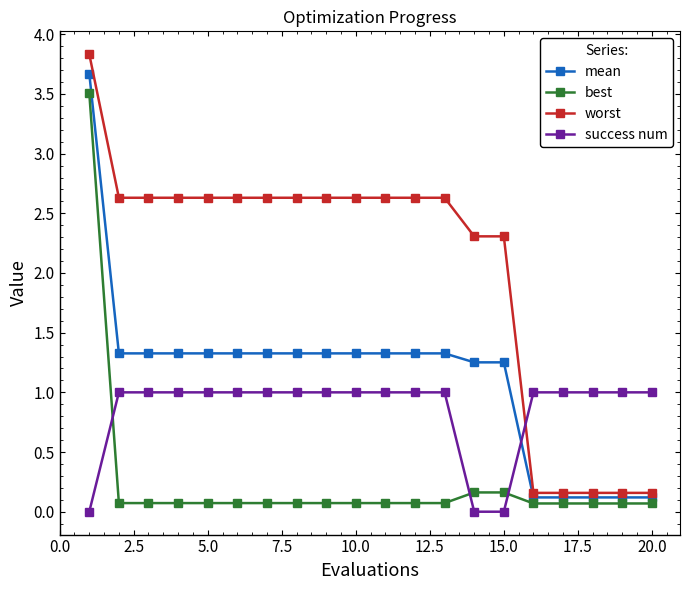

What are all the series names shown in the legend?

mean, best, worst, success num